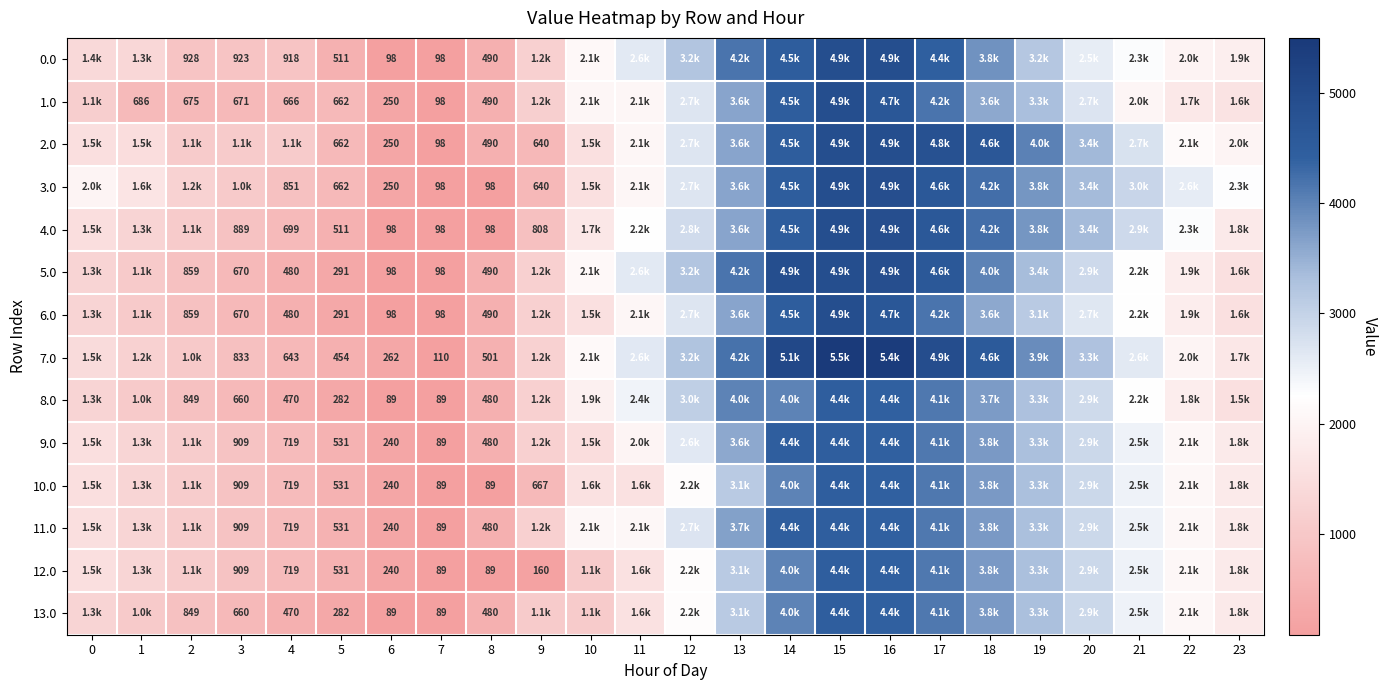

Which series has the largest total across all categories?

7.0